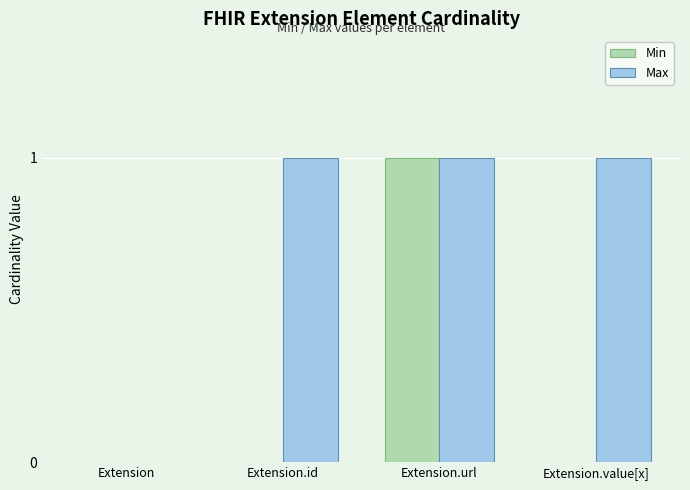

Reading left to right, transcribe all the data shown in this chart.

Min: 0	0	1	0
Max: 0	1	1	1